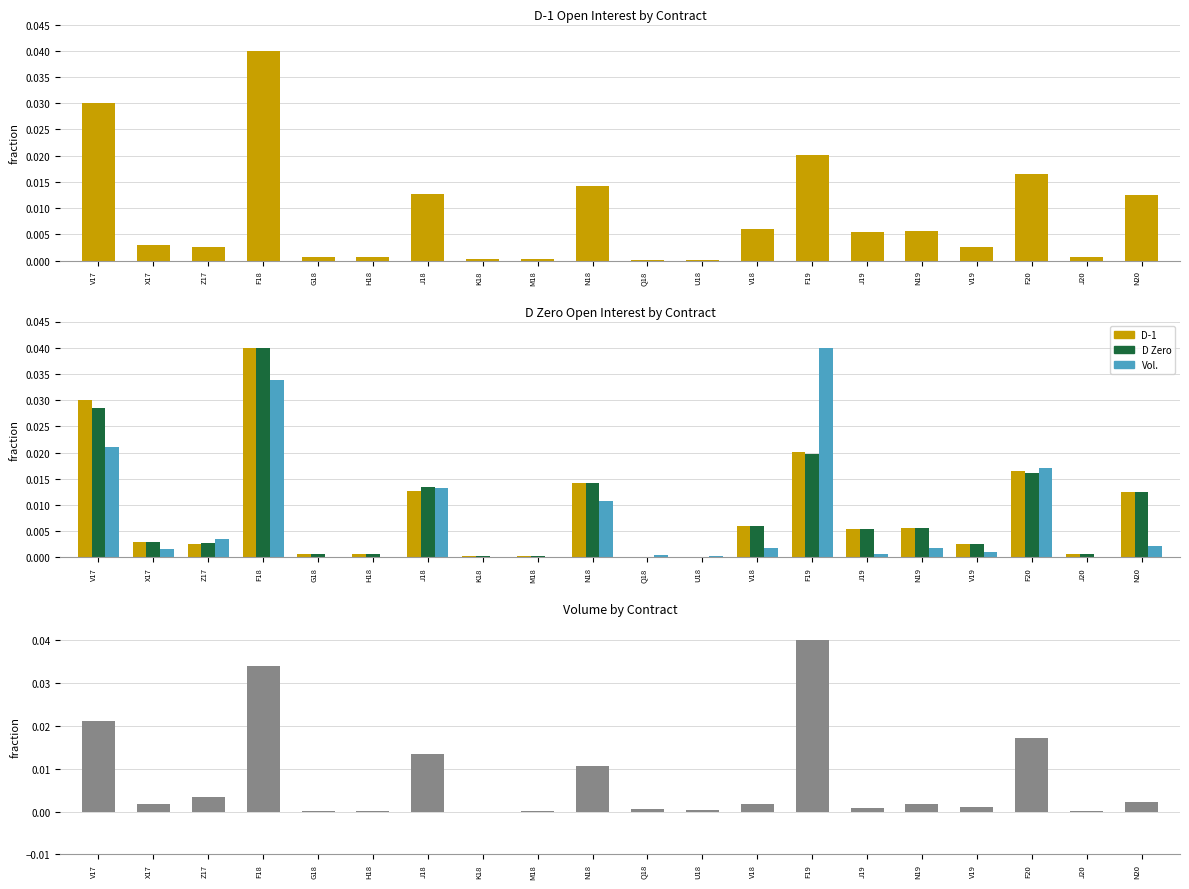

How many data points in Vol. are above 0?

19